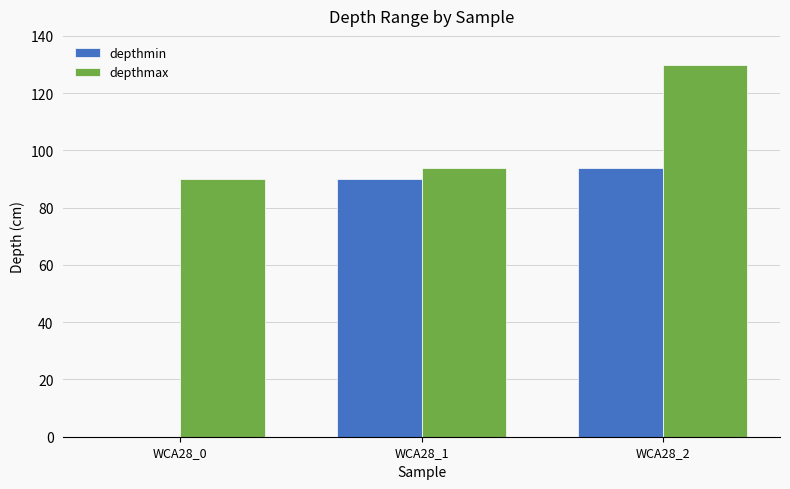

Is the value of depthmax at WCA28_0 greater than the value of depthmin at WCA28_2?

No